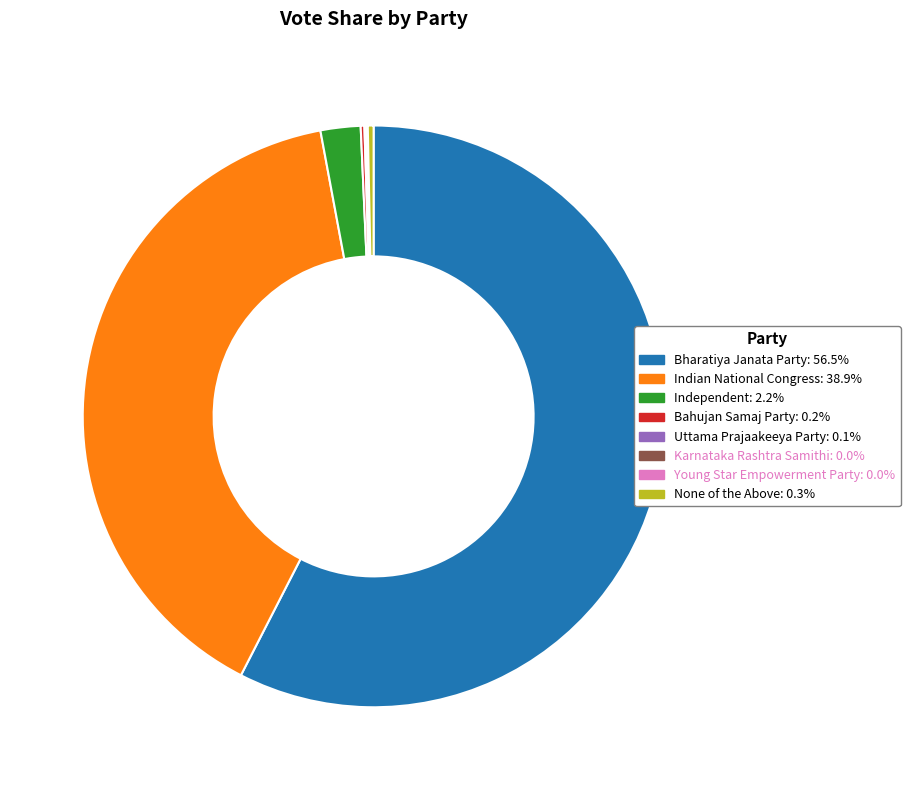

What is the largest slice in the pie chart?

Bharatiya Janata Party